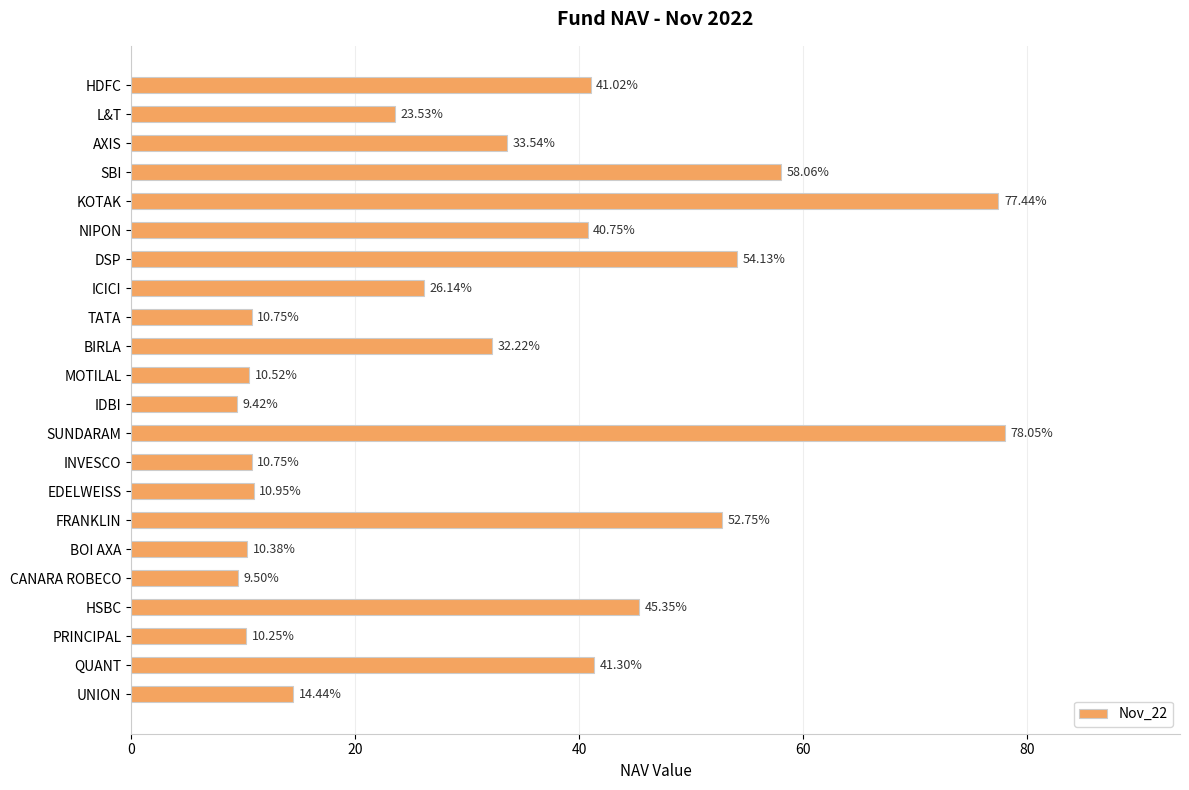

Where is the data nearest to the value 43?

QUANT